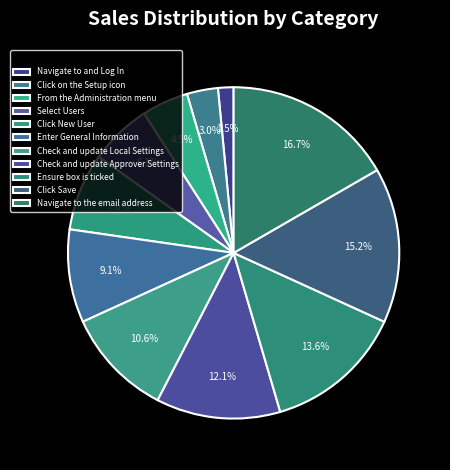

To the nearest percent, what is the combined percentage of From the Administration menu and Navigate to and Log In?

6%